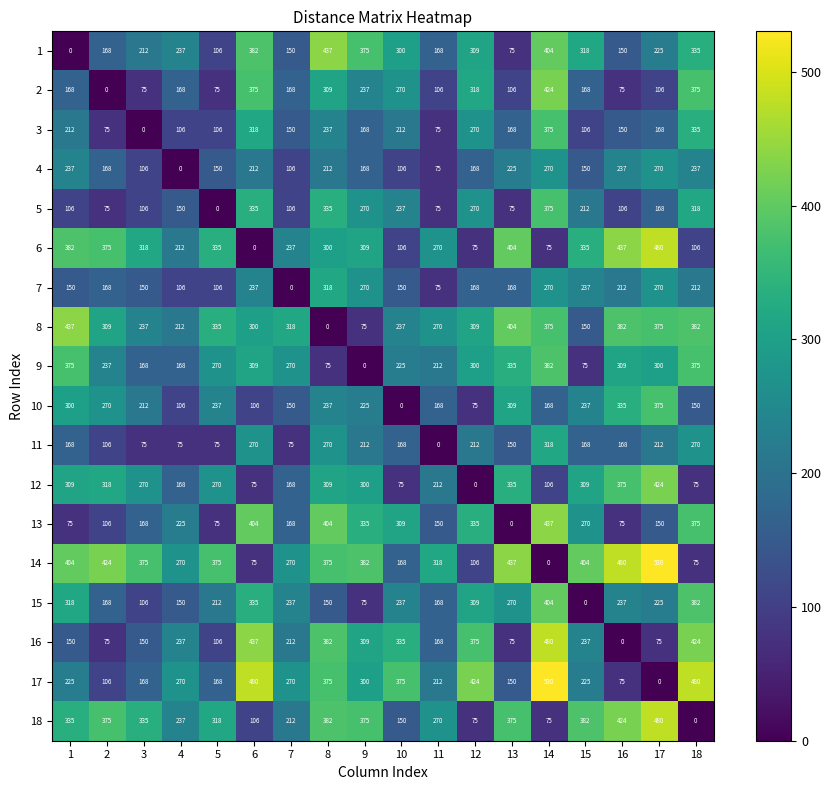

True or false: 7 has a value of 213 at 1.

False